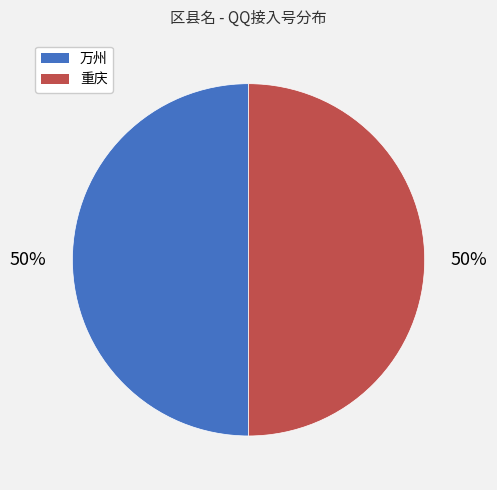

To the nearest percent, what is the average slice percentage?

50%